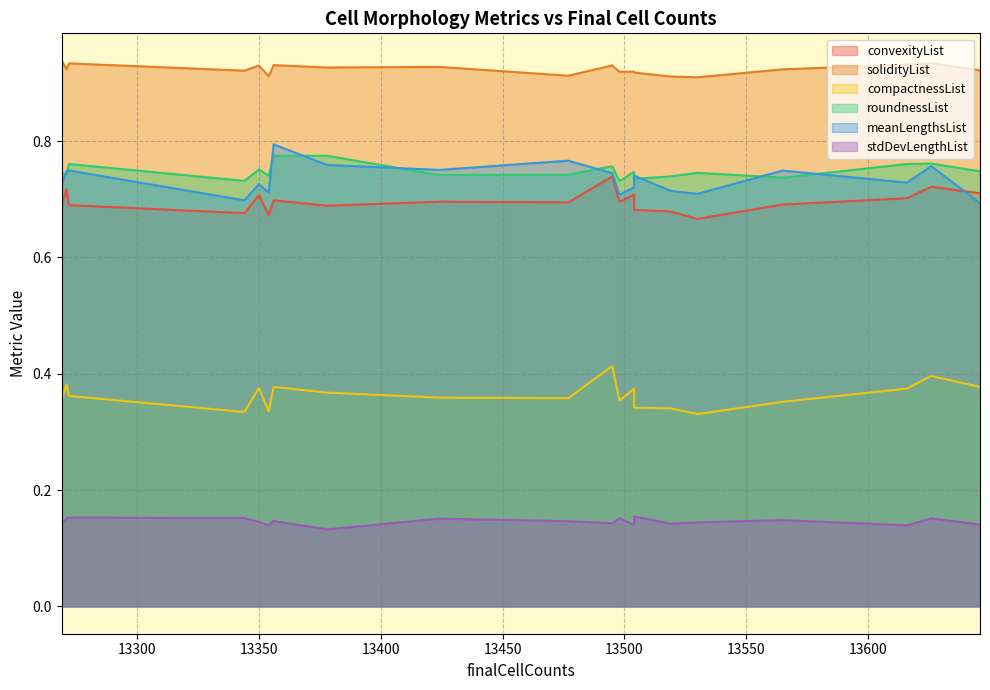

What is the average value of the meanLengthsList series?

0.7